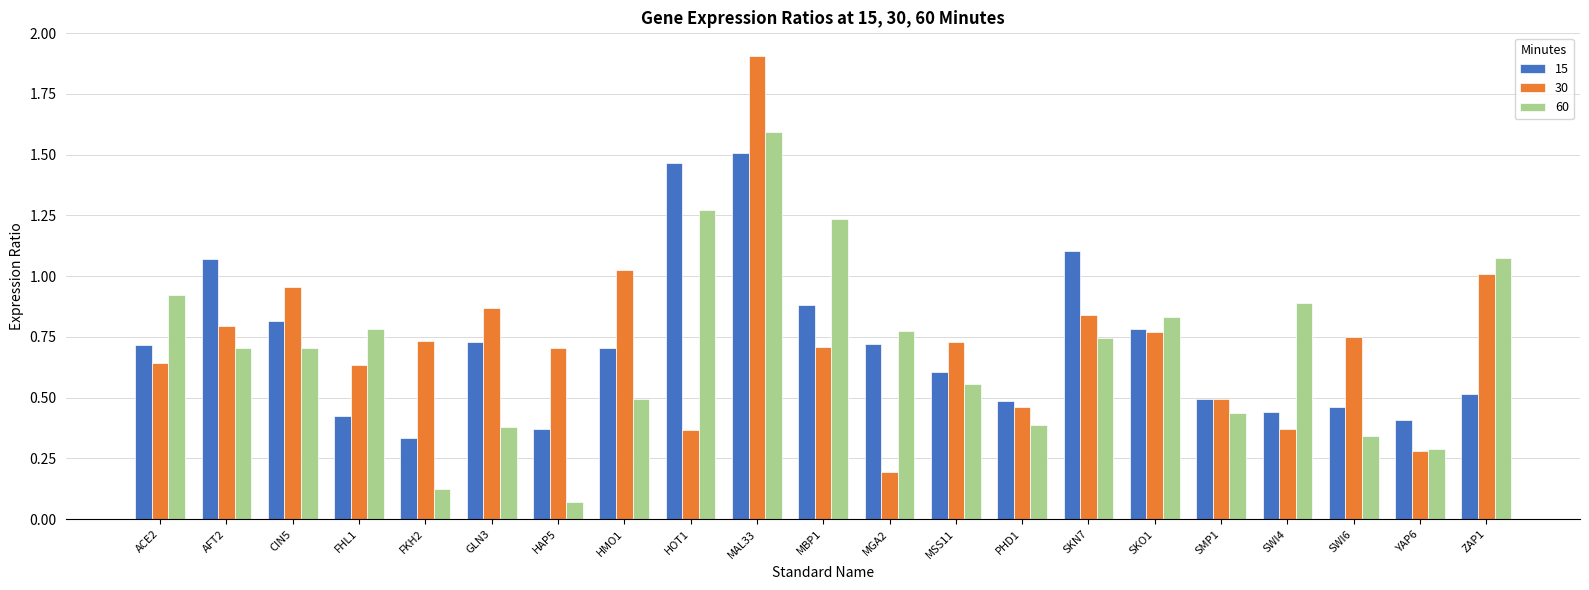

What is the difference between the 15 values at MBP1 and MGA2?

0.2